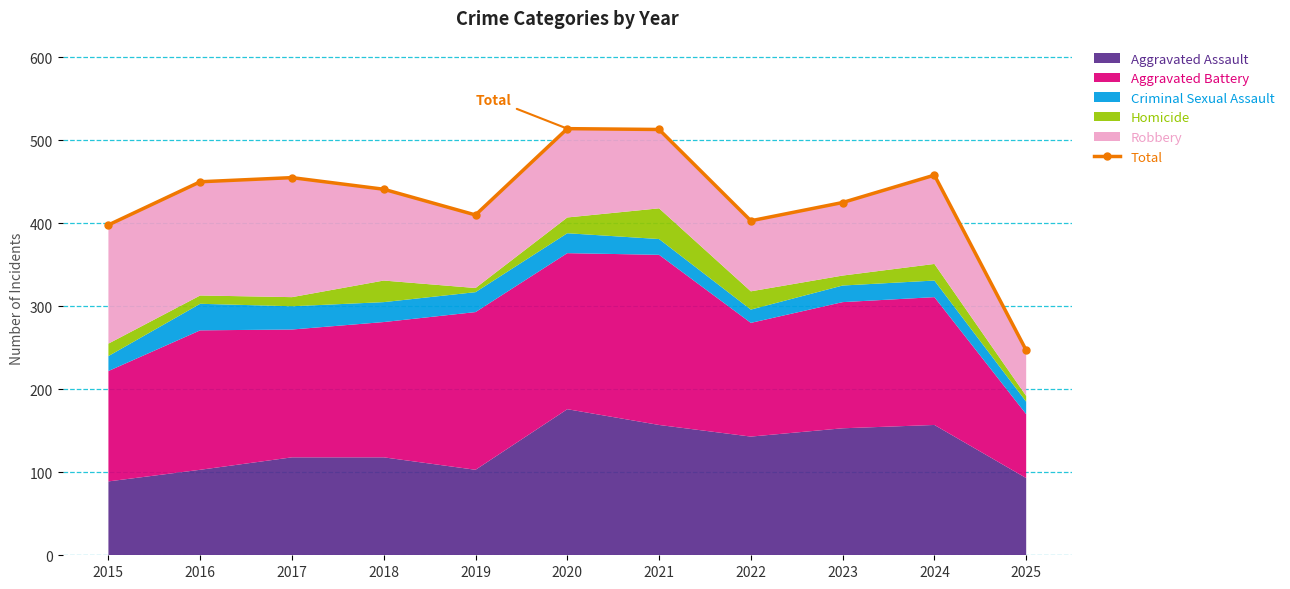

What is the change in value from 2018 to 2025?

-194